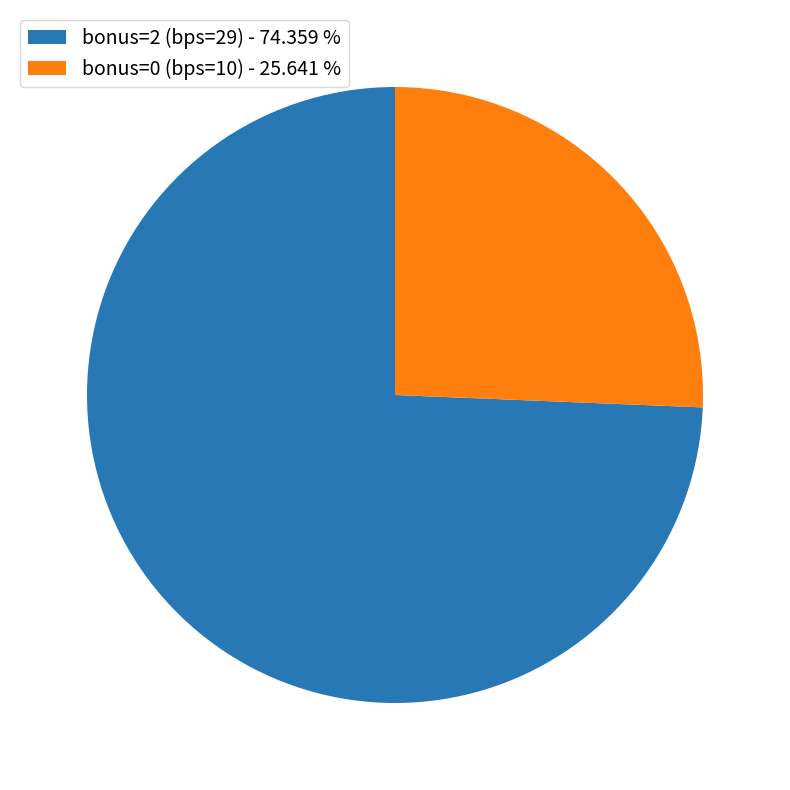

Which has a higher value, bonus=2 (bps=29) - 74.359 % or bonus=0 (bps=10) - 25.641 %?

bonus=2 (bps=29) - 74.359 %